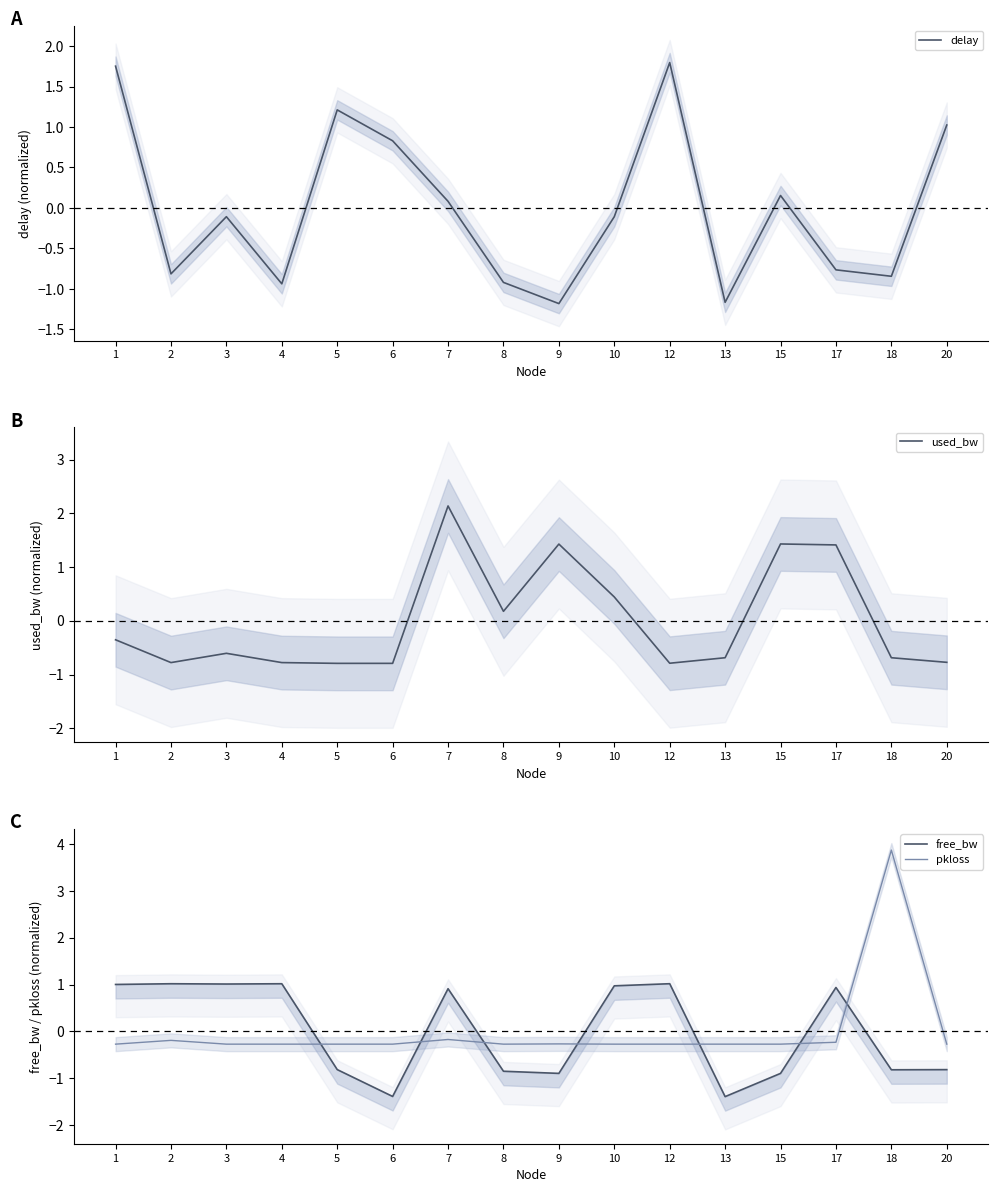

True or false: free_bw has more than 1 points higher than both neighbors.

True